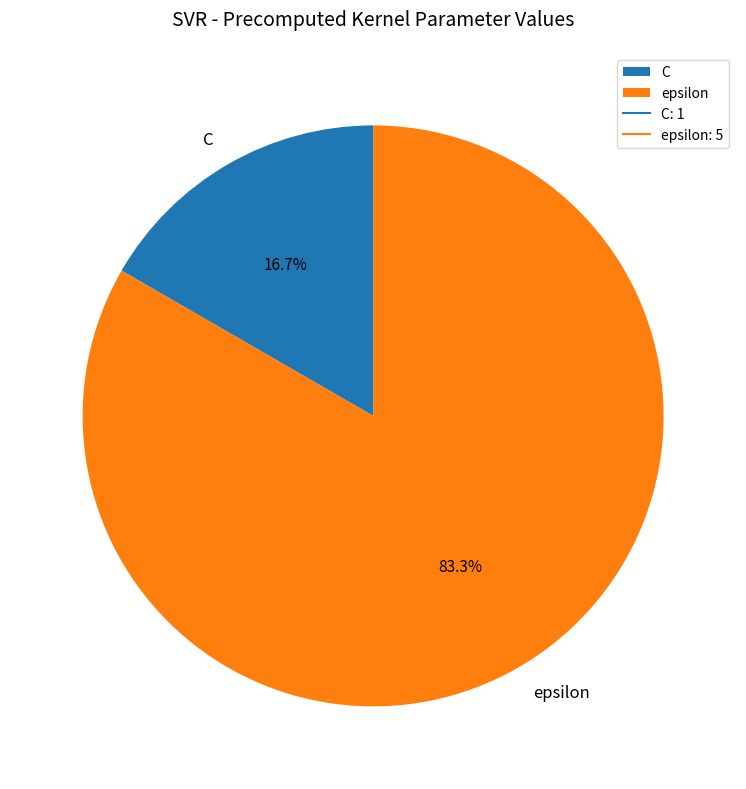

Rank the categories by value from highest to lowest.

epsilon, C